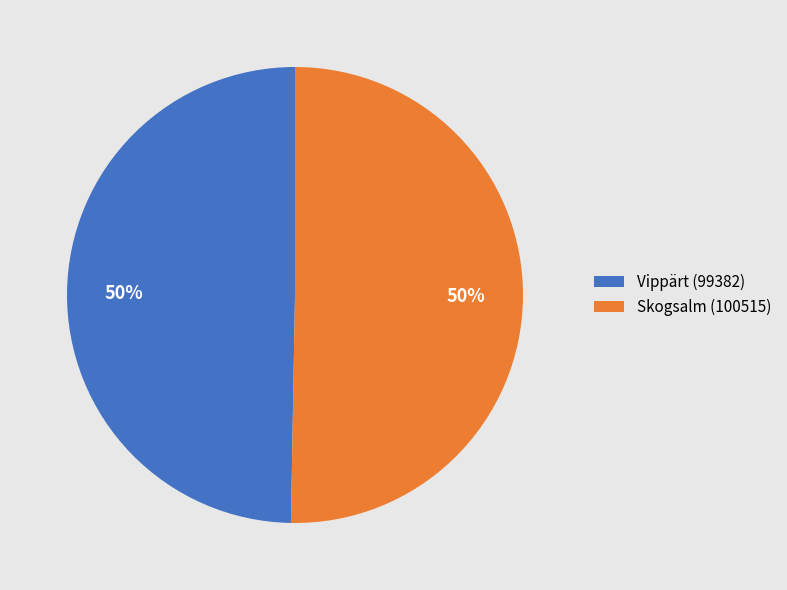

Approximately how many times larger is the value at Skogsalm (100515) compared to Vippärt (99382)?

1.0